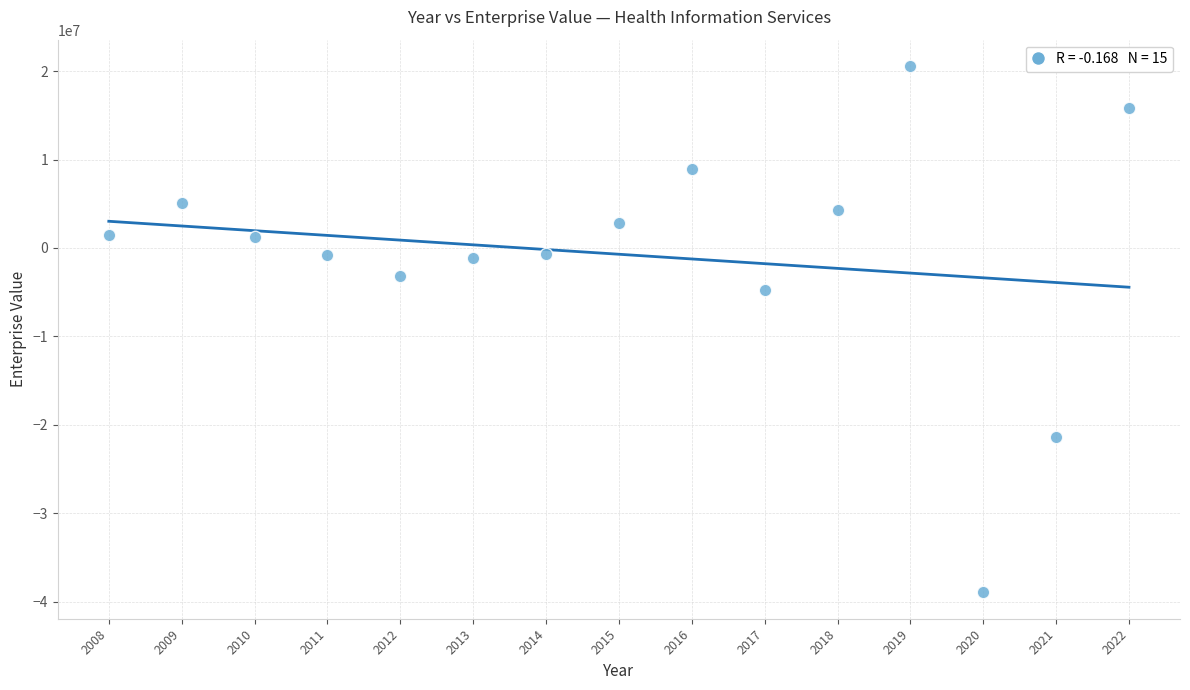

What is the range of X values (max minus min)?

14